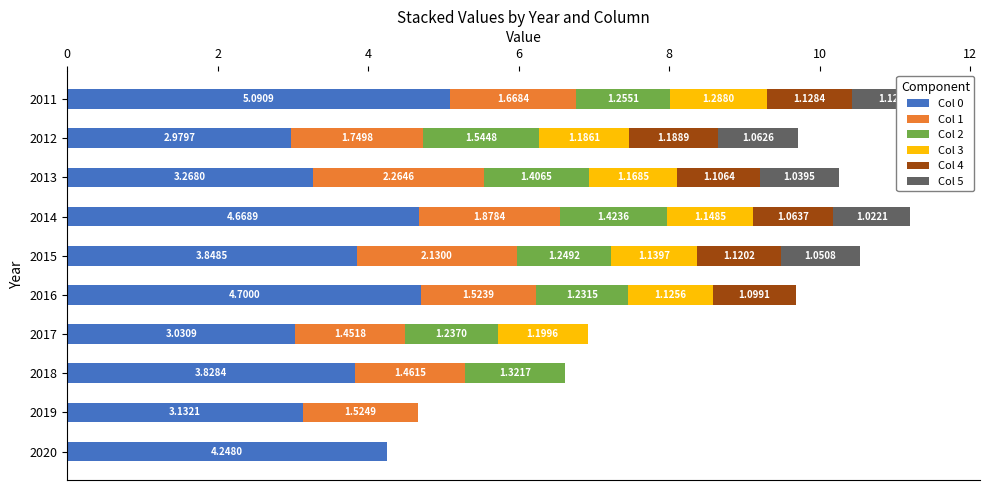

How many series are shown in this chart?

6